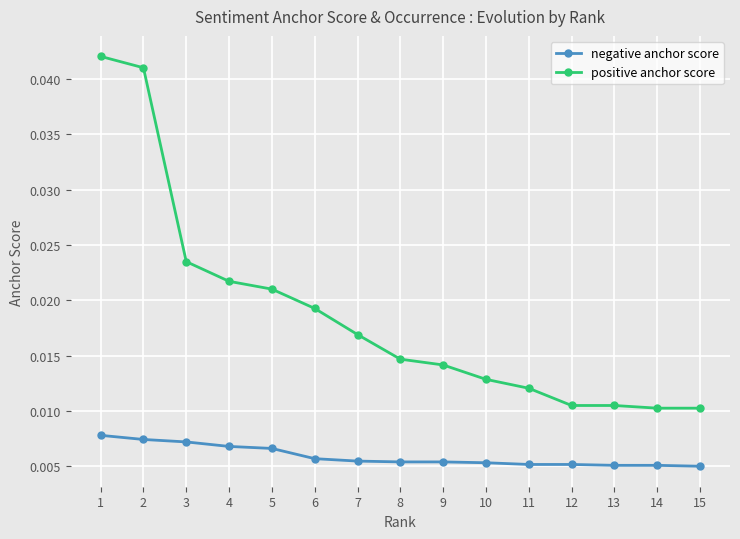

Does the chart display data point markers on the line(s)?

Yes